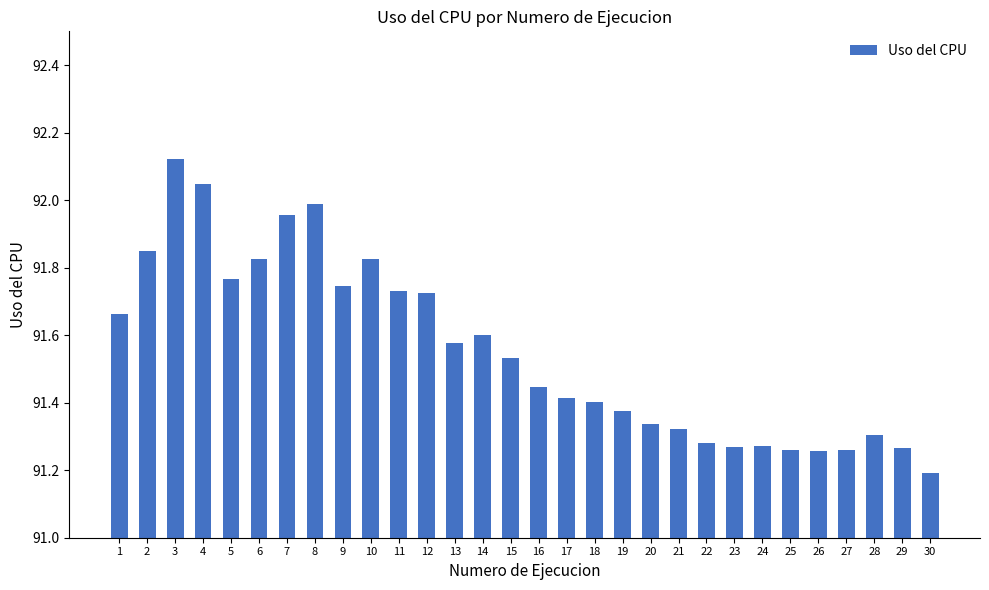

What is the difference between the second highest and minimum values?

0.9